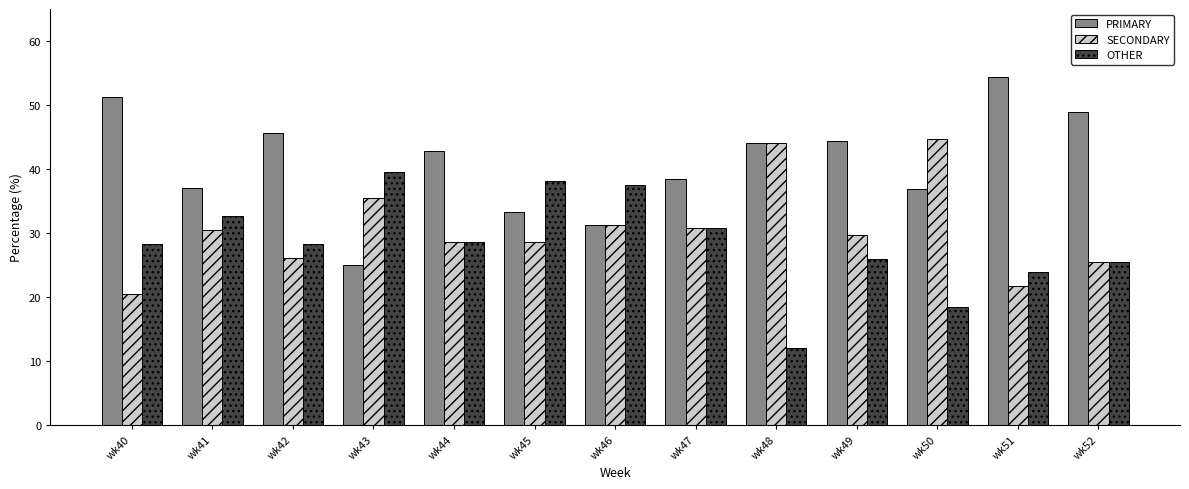

What is the lowest value of the PRIMARY series?

25.0